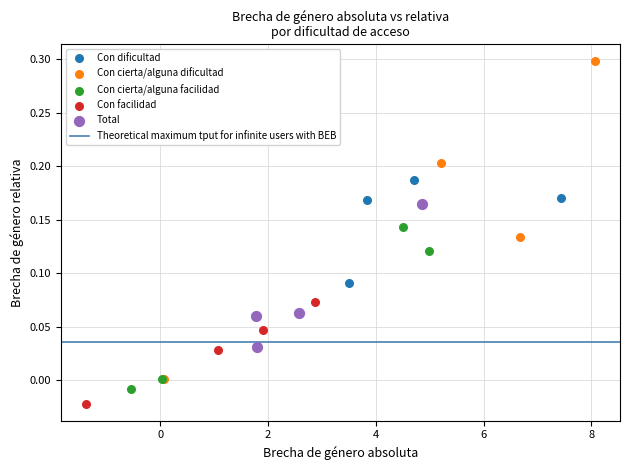

Which series has the largest Y range (max minus min)?

Con cierta/alguna dificultad